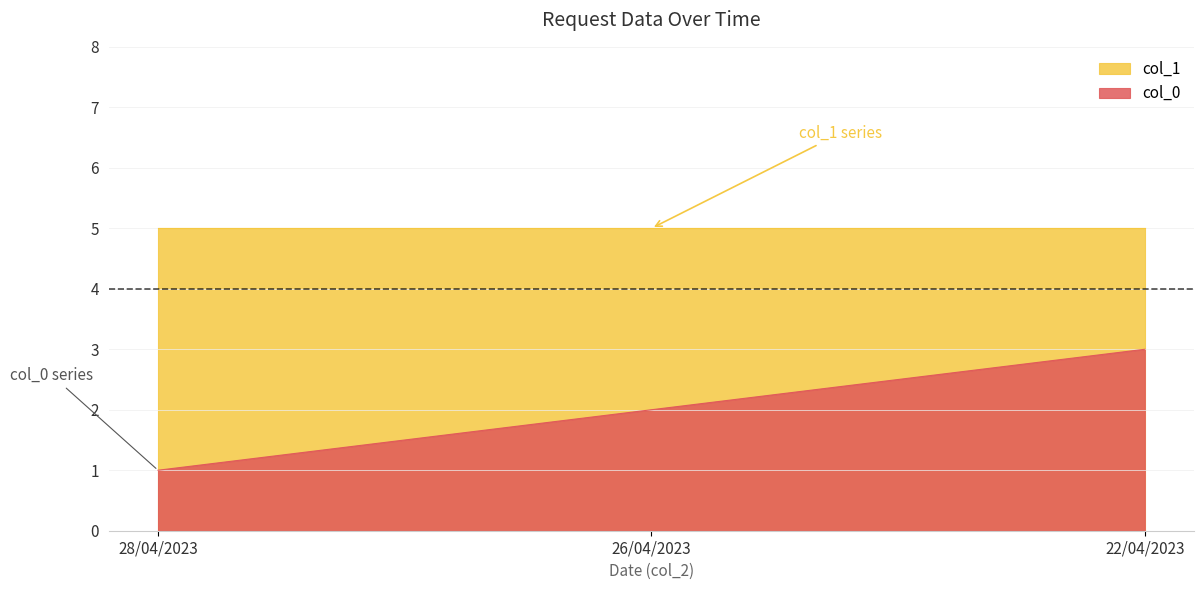

Count the values in the range 1 to 3.

3